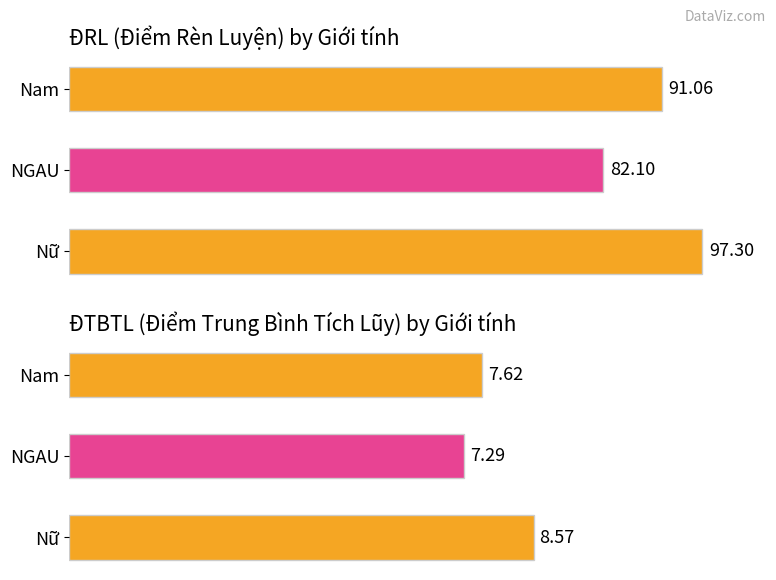

What are all the series names shown in the legend?

ĐRL, ĐTBTL